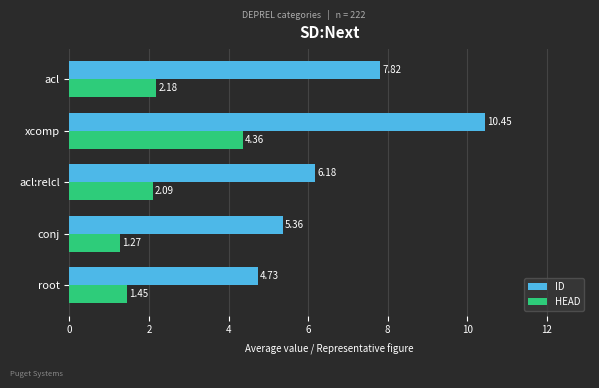

Which series has the widest spread of values?

ID